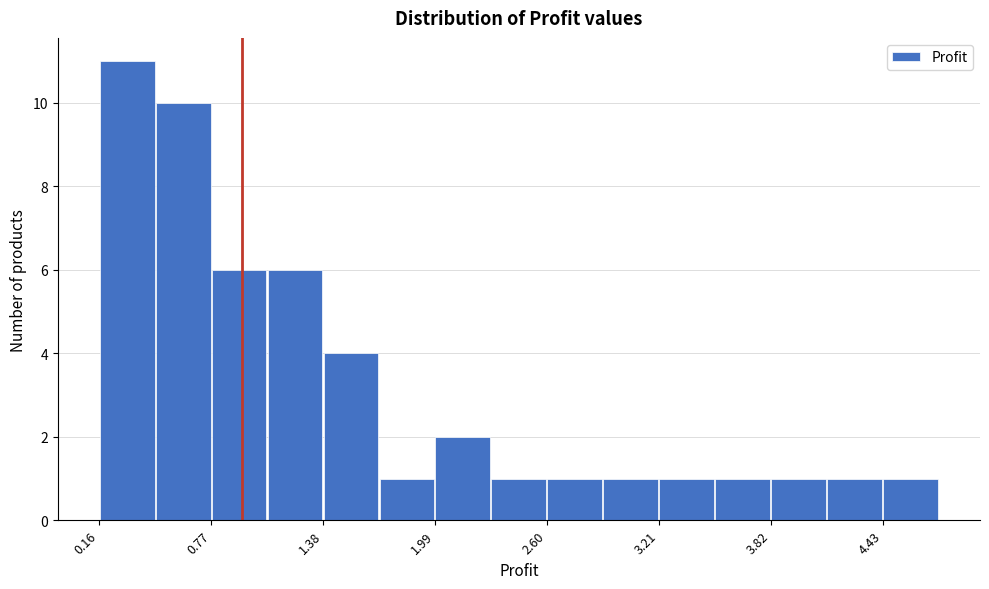

Read against the x-axis, roughly where is the centre of the tallest bar?

0.3